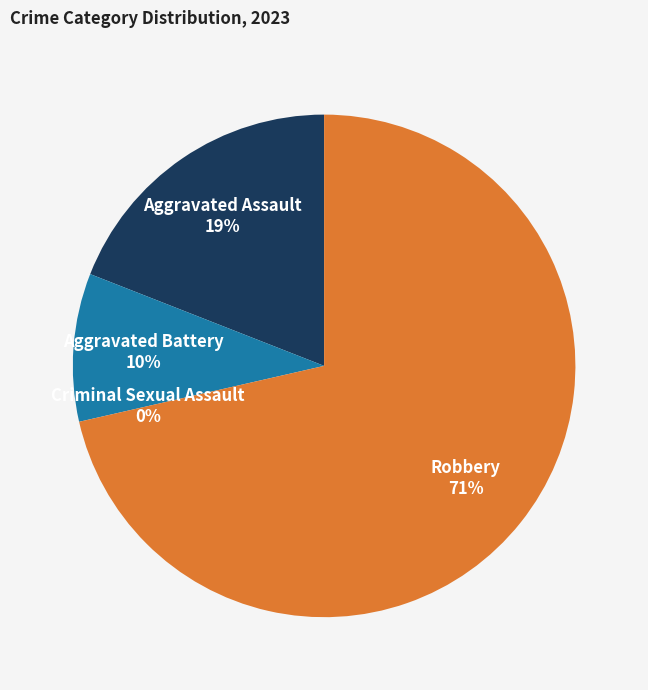

Which has a higher value, Criminal Sexual Assault or Aggravated Battery?

Aggravated Battery